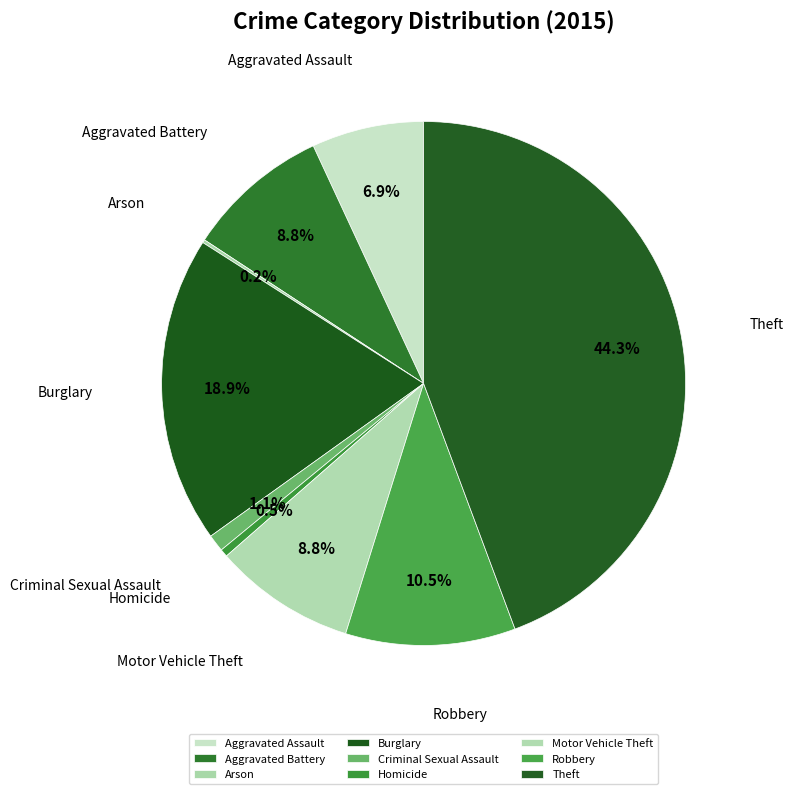

To the nearest percent, what is the combined percentage of Aggravated Battery and Burglary?

28%